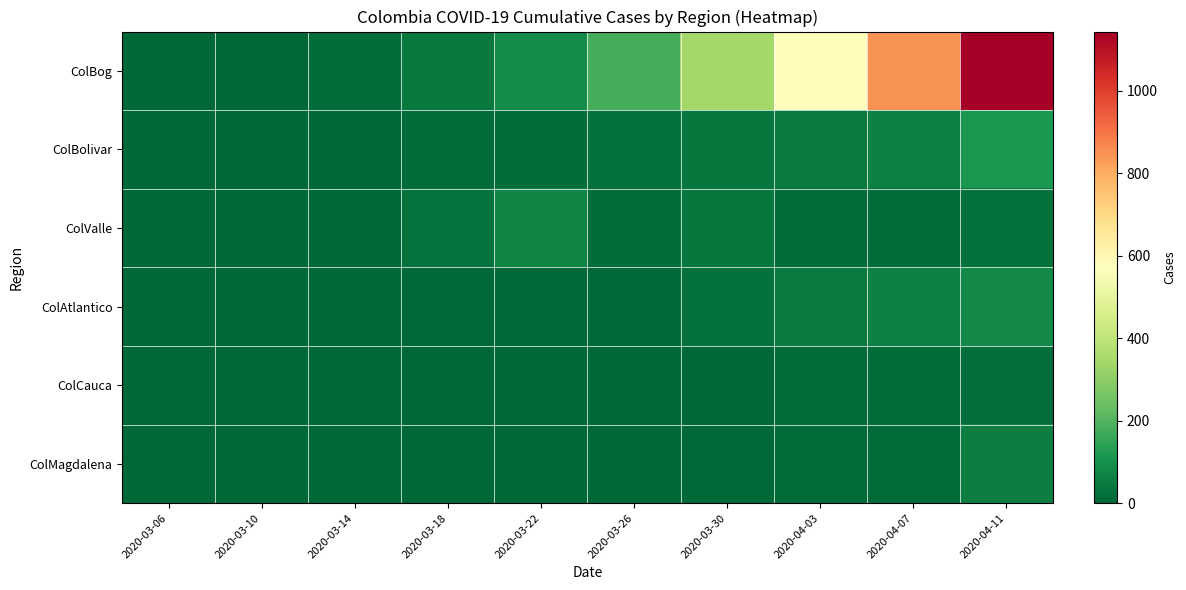

Which has a higher value, 2020-03-18 or 2020-03-10?

2020-03-18